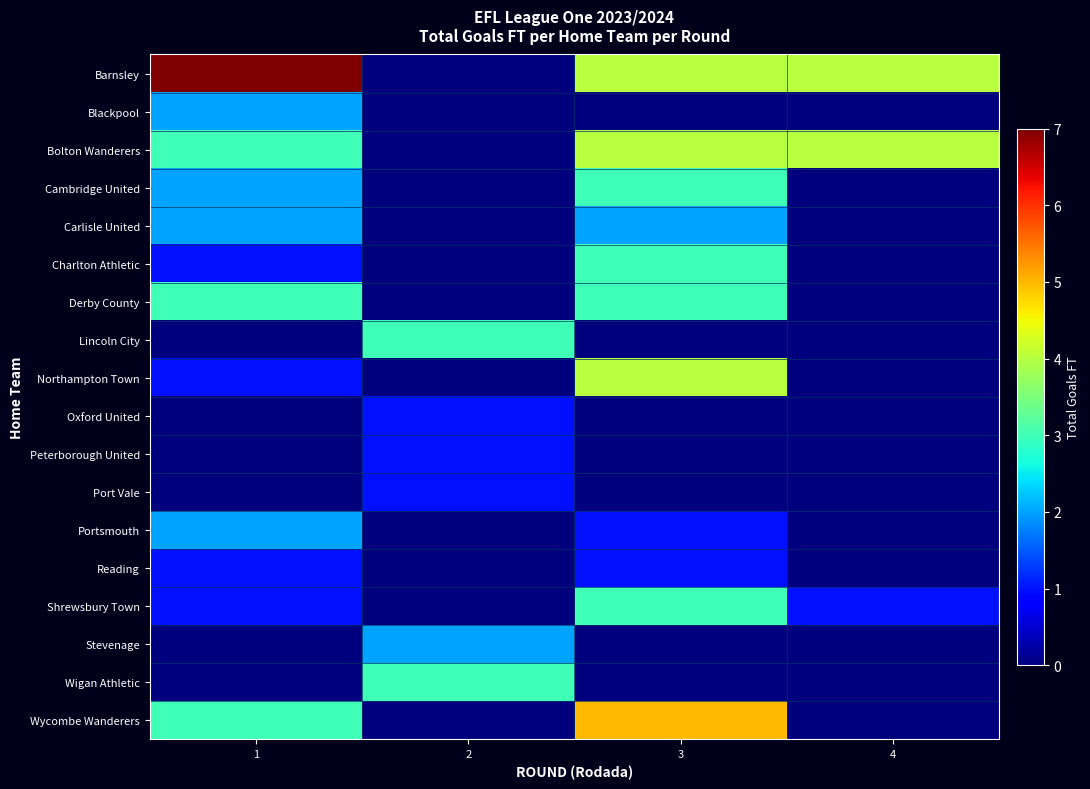

Which series has the widest spread of values?

row_0